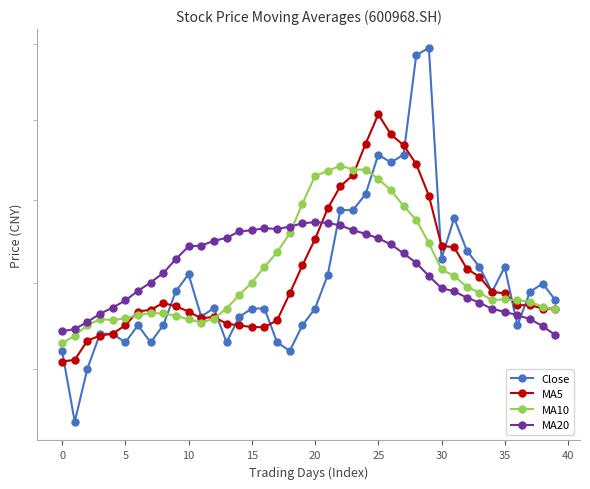

Reading left to right, what are all the values shown in this chart?

Close: 2.5	2.4	2.5	2.5	2.5	2.5	2.5	2.5	2.5	2.6	2.6	2.6	2.6	2.5	2.6	2.6	2.6	2.5	2.5	2.5	2.6	2.6	2.7	2.7	2.7	2.8	2.7	2.8	2.9	2.9	2.6	2.7	2.6	2.6	2.6	2.6	2.5	2.6	2.6	2.6
MA5: 2.5	2.5	2.5	2.5	2.5	2.5	2.6	2.6	2.6	2.6	2.6	2.6	2.6	2.6	2.5	2.5	2.5	2.6	2.6	2.6	2.7	2.7	2.7	2.7	2.8	2.8	2.8	2.8	2.7	2.7	2.6	2.6	2.6	2.6	2.6	2.6	2.6	2.6	2.6	2.6
MA10: 2.5	2.5	2.5	2.6	2.6	2.6	2.6	2.6	2.6	2.6	2.6	2.6	2.6	2.6	2.6	2.6	2.6	2.6	2.7	2.7	2.7	2.7	2.7	2.7	2.7	2.7	2.7	2.7	2.7	2.6	2.6	2.6	2.6	2.6	2.6	2.6	2.6	2.6	2.6	2.6
MA20: 2.5	2.5	2.6	2.6	2.6	2.6	2.6	2.6	2.6	2.6	2.6	2.6	2.7	2.7	2.7	2.7	2.7	2.7	2.7	2.7	2.7	2.7	2.7	2.7	2.7	2.7	2.6	2.6	2.6	2.6	2.6	2.6	2.6	2.6	2.6	2.6	2.6	2.6	2.5	2.5